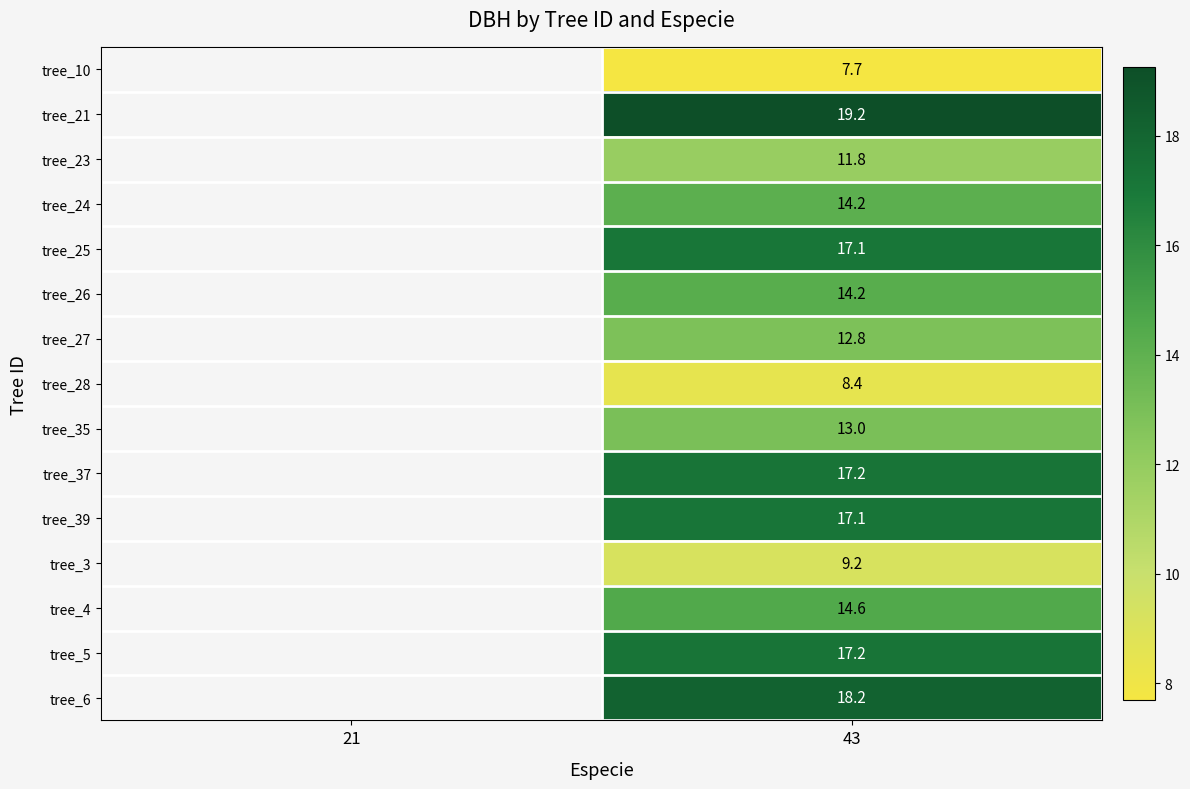

What is the greatest value displayed?

19.2